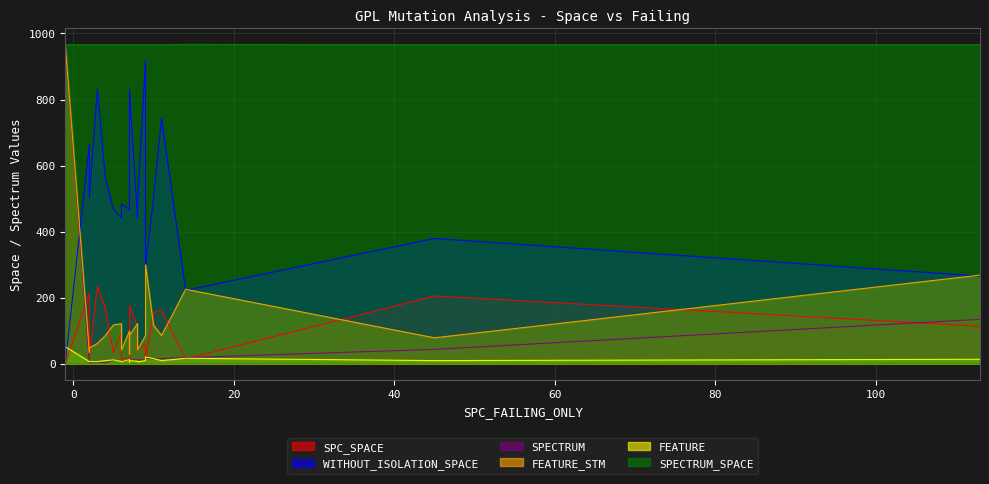

What is the difference between the second highest and second lowest values in the FEATURE_STM series?

266